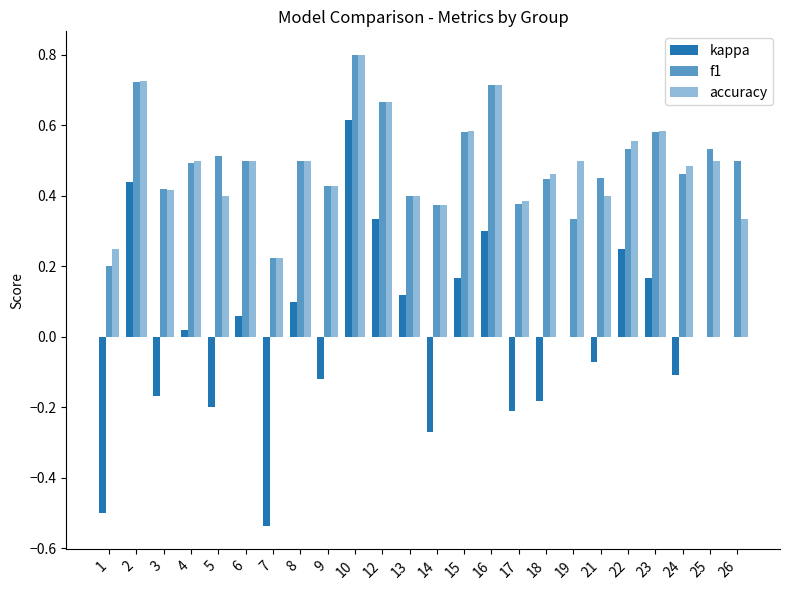

How many categories are shown in the chart?

24